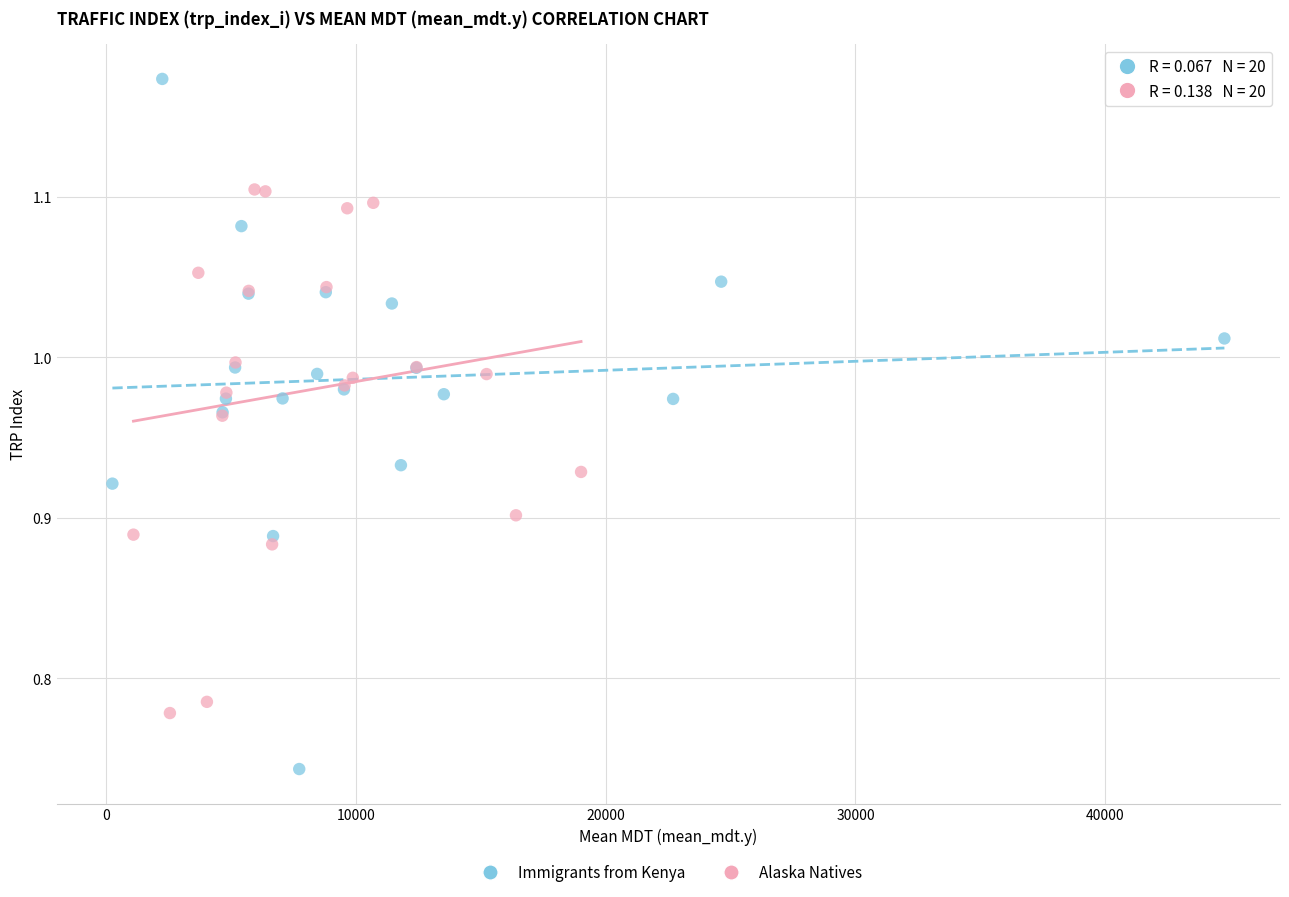

Which series has the widest spread of Y values?

Immigrants from Kenya